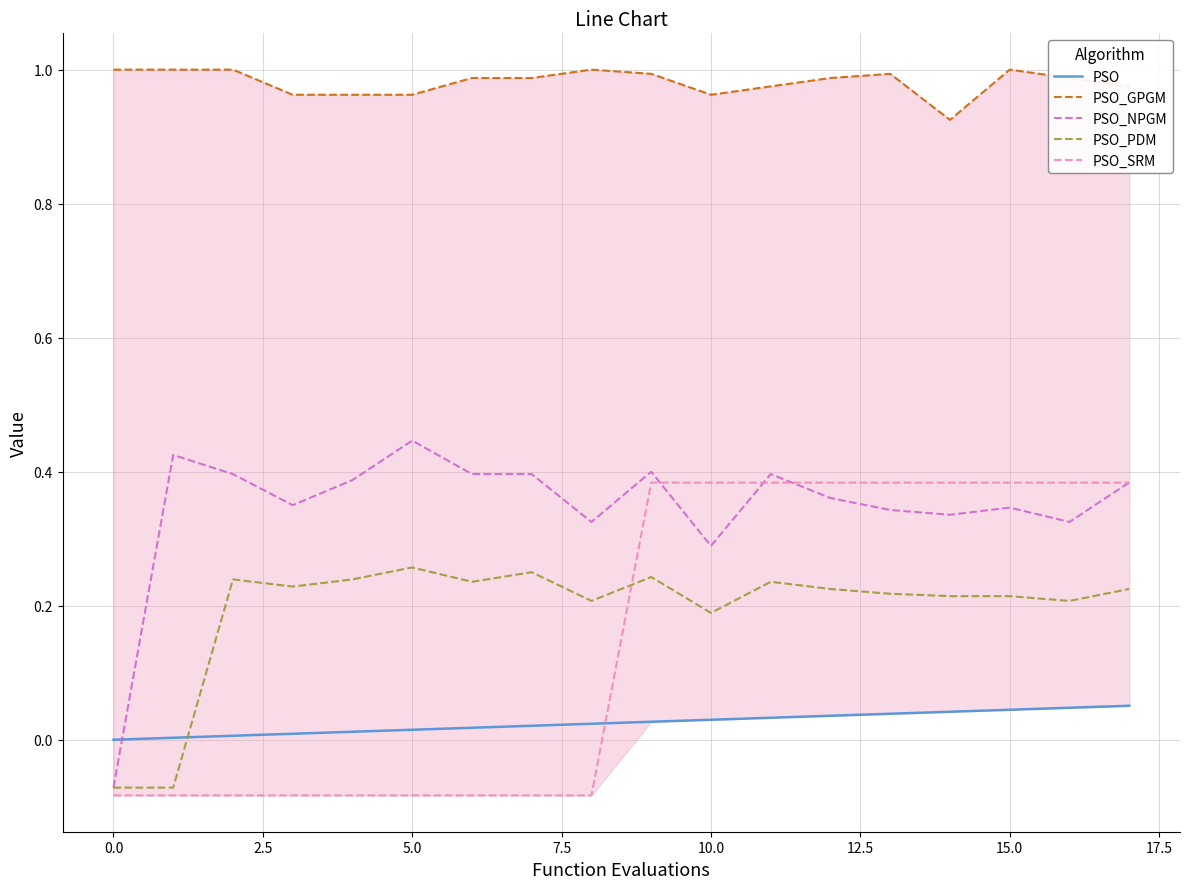

True or false: PSO_NPGM has more than 2 points higher than both neighbors.

True